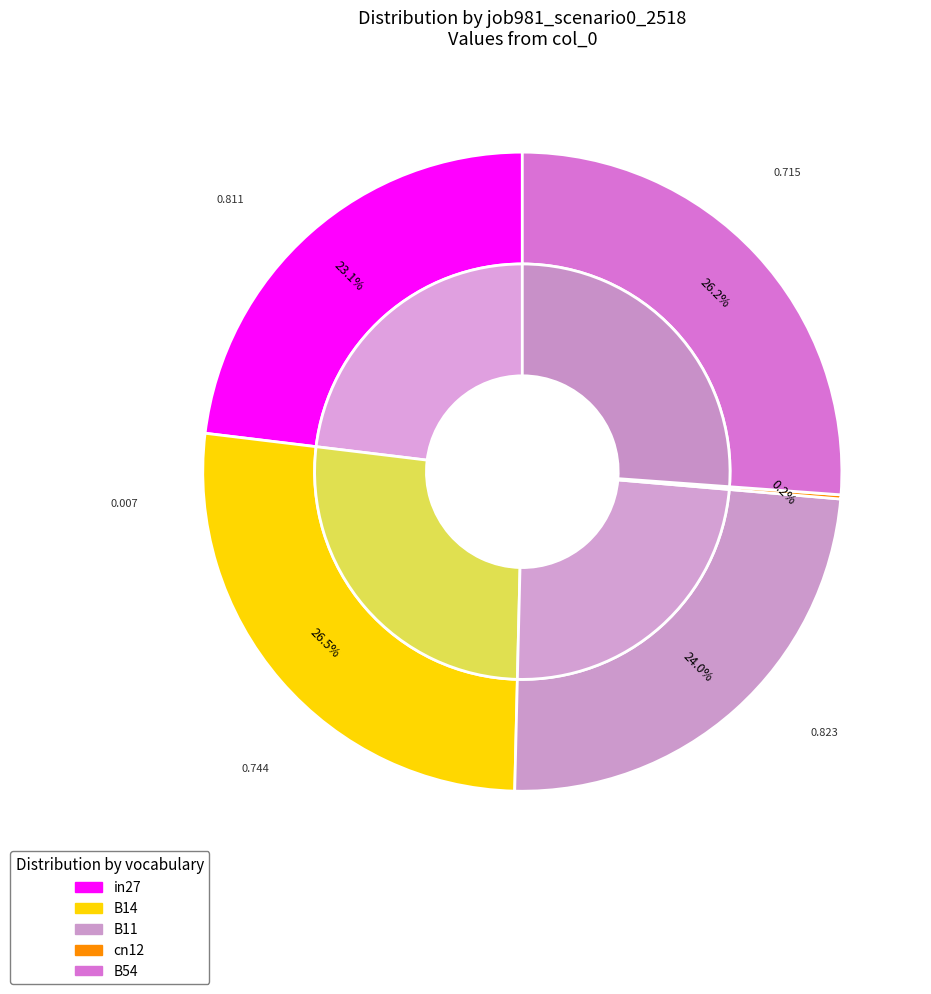

What is the change in value from in27 to B54?

+0.1